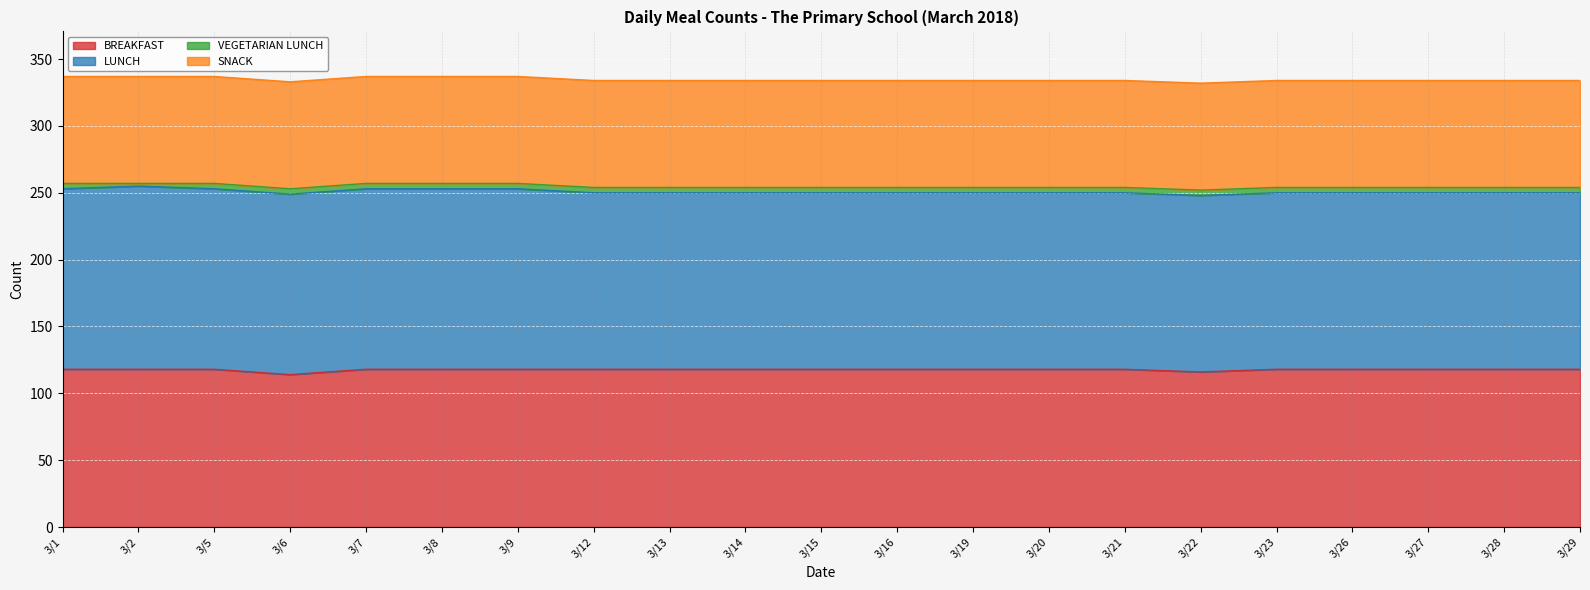

What is the difference between the maximum and minimum values in the BREAKFAST series?

4